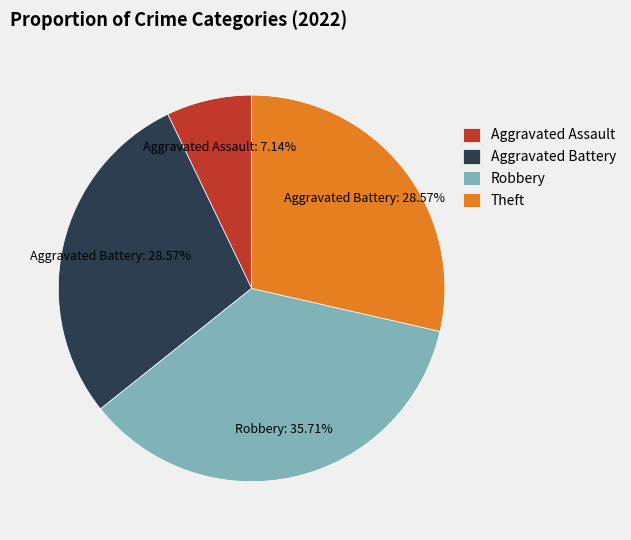

Count the number of slices in the pie.

4